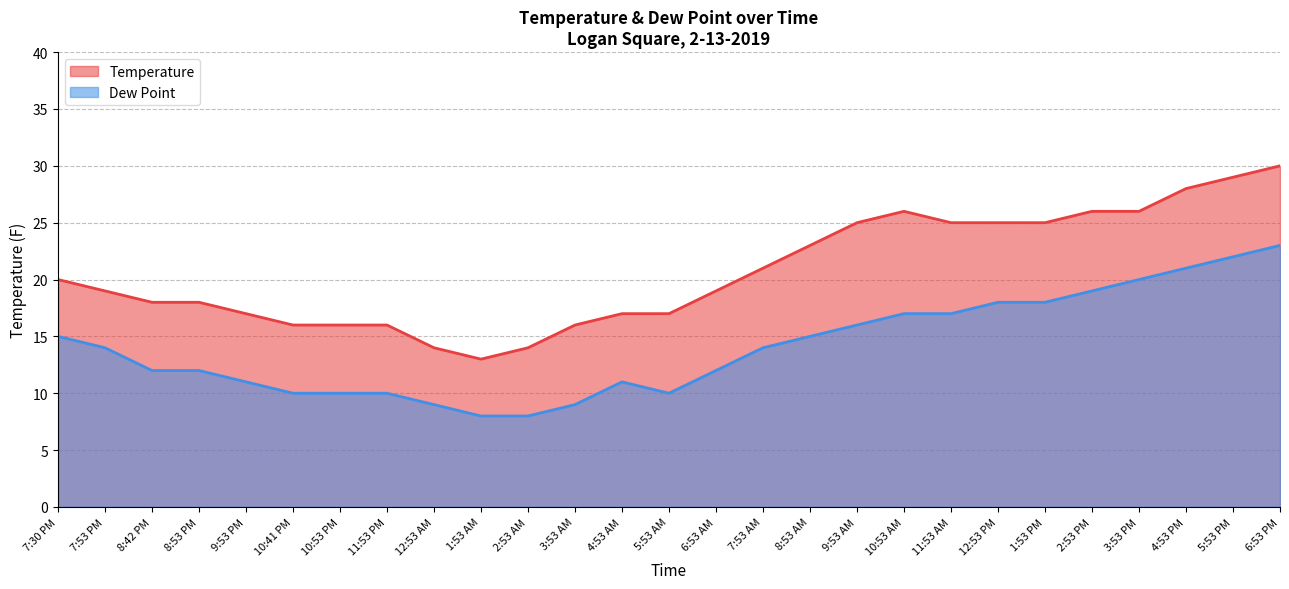

What is the total value across all series at 4:53 AM?

28